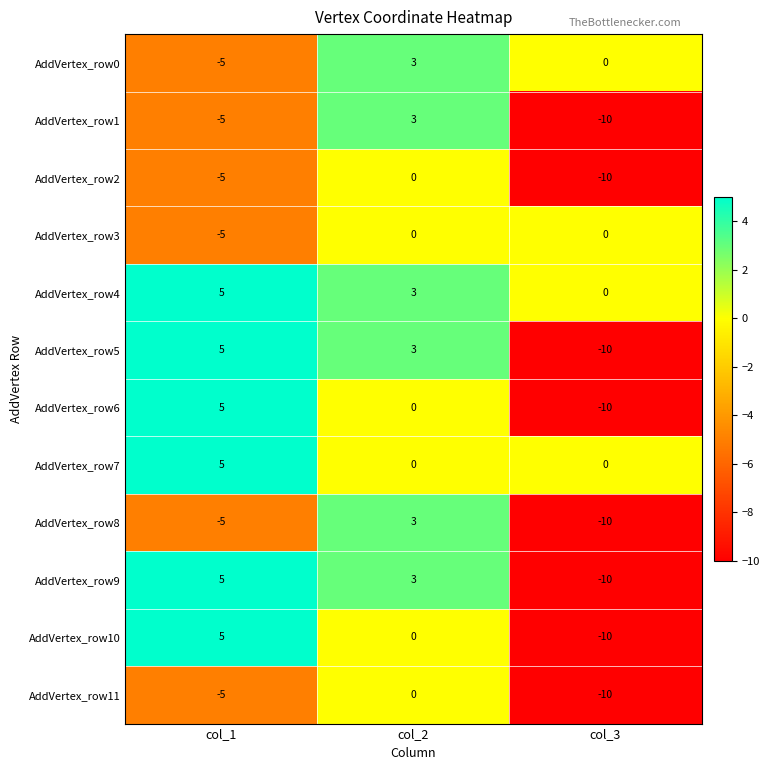

What is the sum of all AddVertex_row2 values?

-15